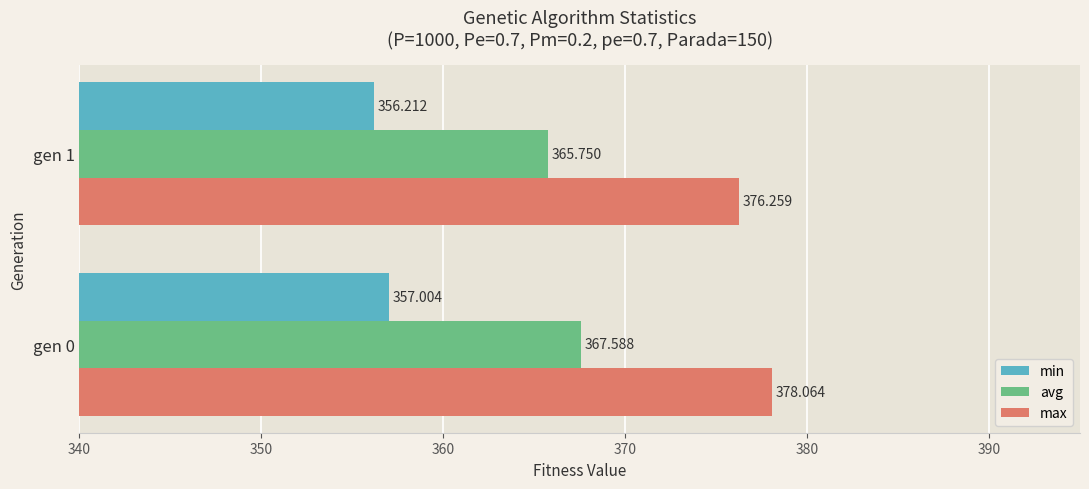

Which series has the largest total across all categories?

max